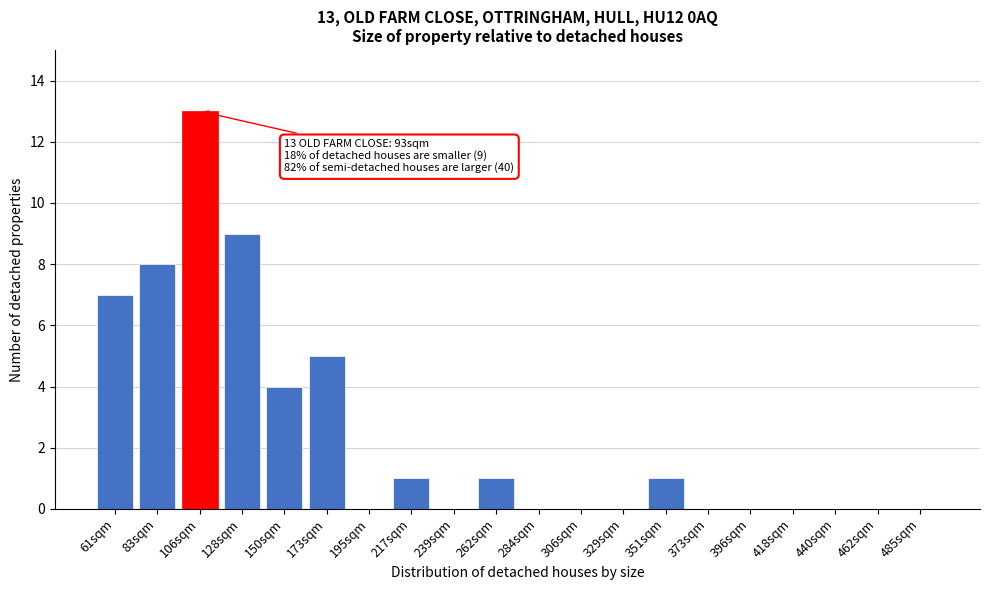

Reading left to right, extract all data points from this chart.

61sqm=7	83sqm=8	106sqm=13	128sqm=9	150sqm=4	173sqm=5	195sqm=0	217sqm=1	239sqm=0	262sqm=1	284sqm=0	306sqm=0	329sqm=0	351sqm=1	373sqm=0	396sqm=0	418sqm=0	440sqm=0	462sqm=0	485sqm=0